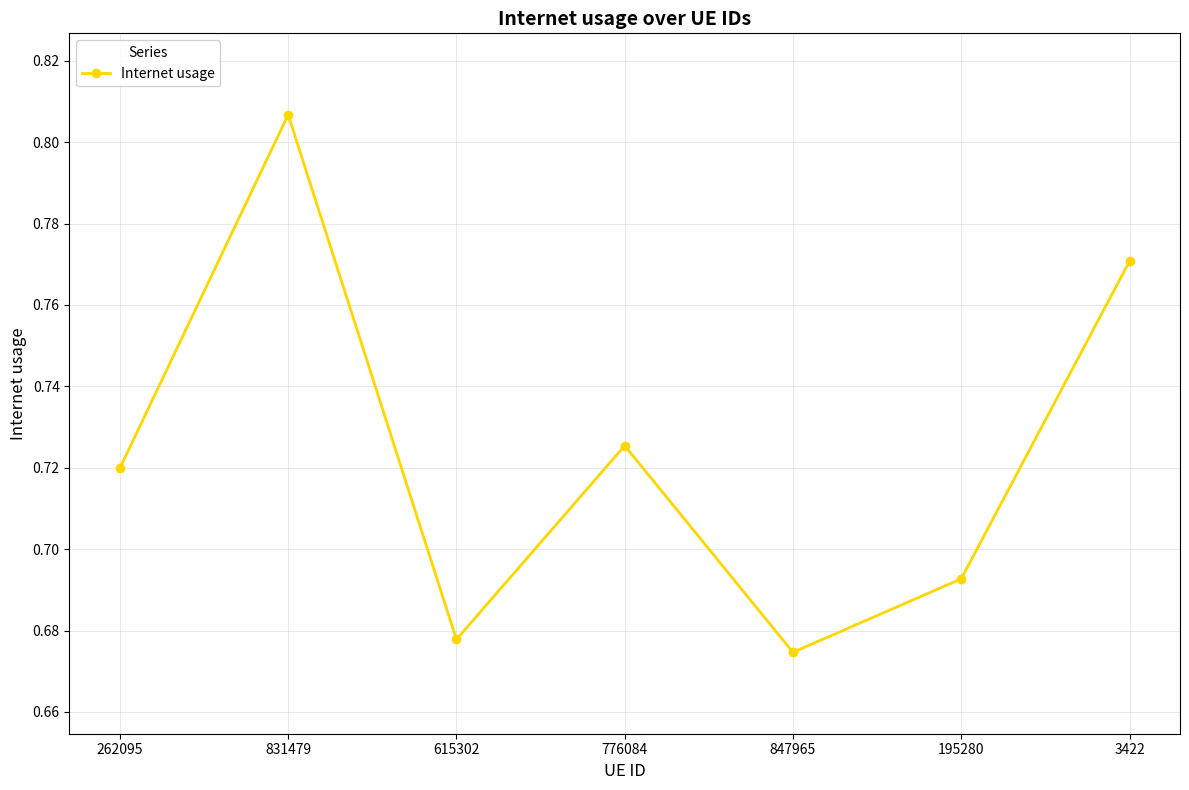

Count the values in the range 0 to 1.

7